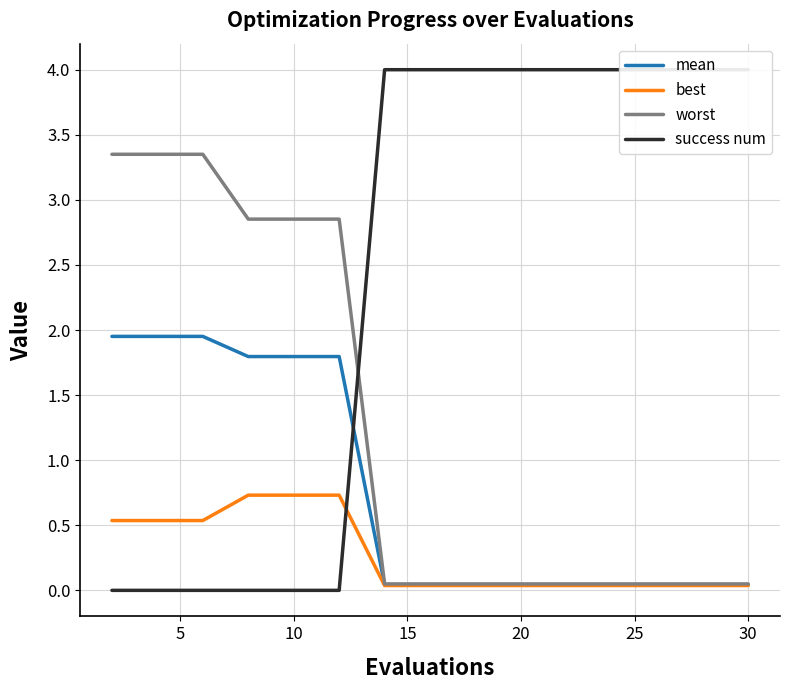

List the series in order of their overall mean, lowest first.

best, mean, worst, success num